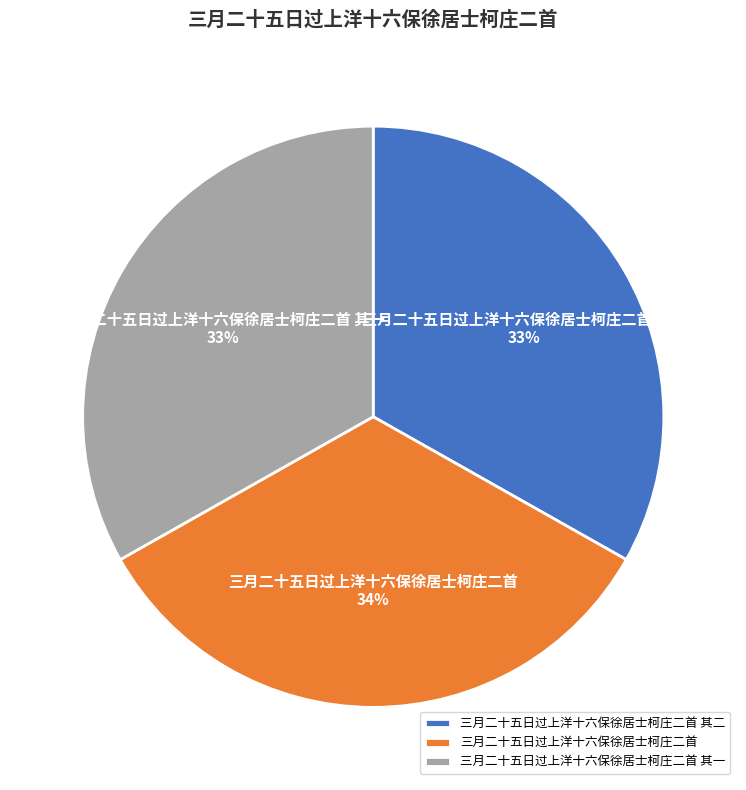

Does 三月二十五日过上洋十六保徐居士柯庄二首 其二 account for over 50% of the chart?

No